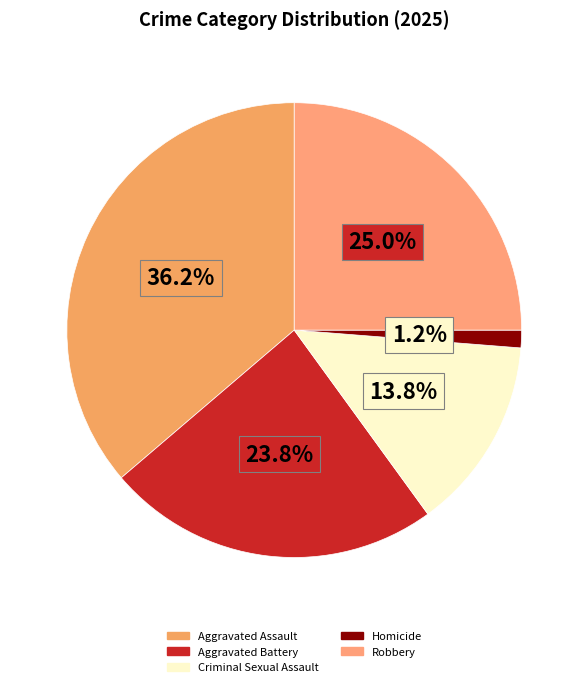

What is the ratio of the value at Homicide to the value at Criminal Sexual Assault?

0.1